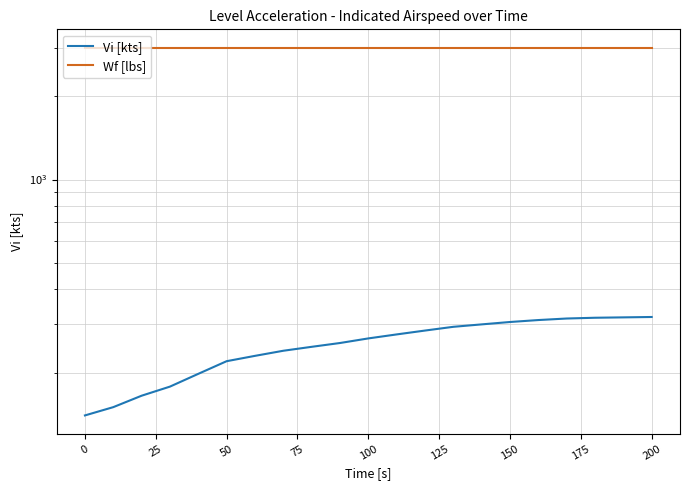

What is the label of the 19th point from the right?

25